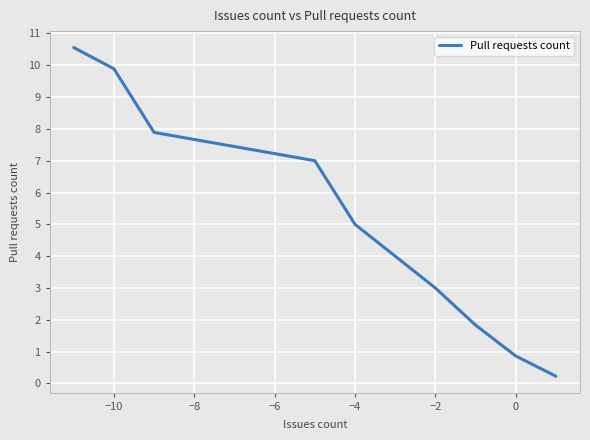

What is the greatest value displayed?

10.6